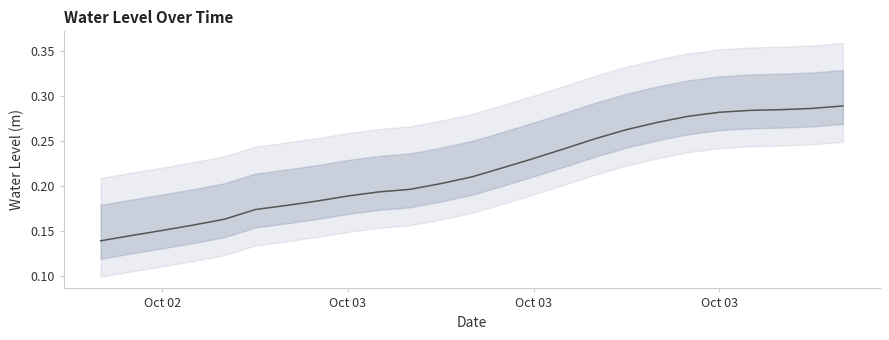

Reading left to right, what are all the values shown in this chart?

0.1	0.1	0.2	0.2	0.2	0.2	0.2	0.2	0.2	0.2	0.2	0.2	0.2	0.2	0.2	0.2	0.3	0.3	0.3	0.3	0.3	0.3	0.3	0.3	0.3